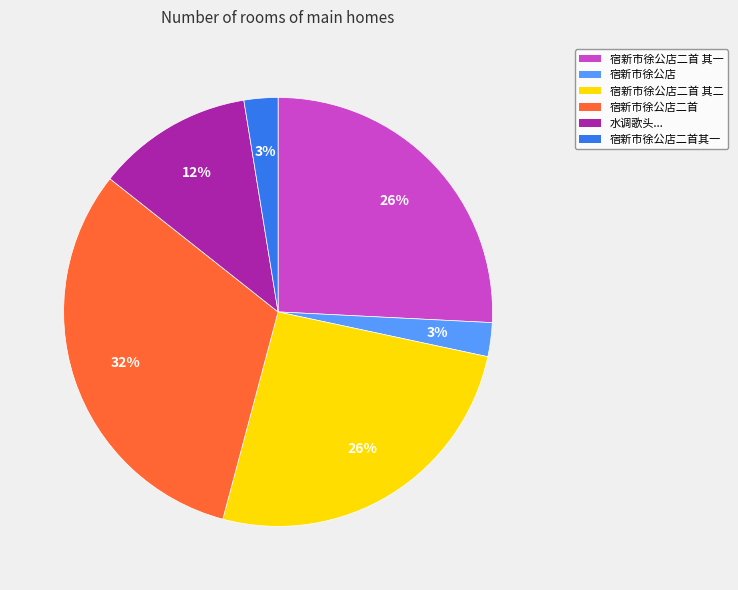

To the nearest percent, what is the average slice percentage?

17%